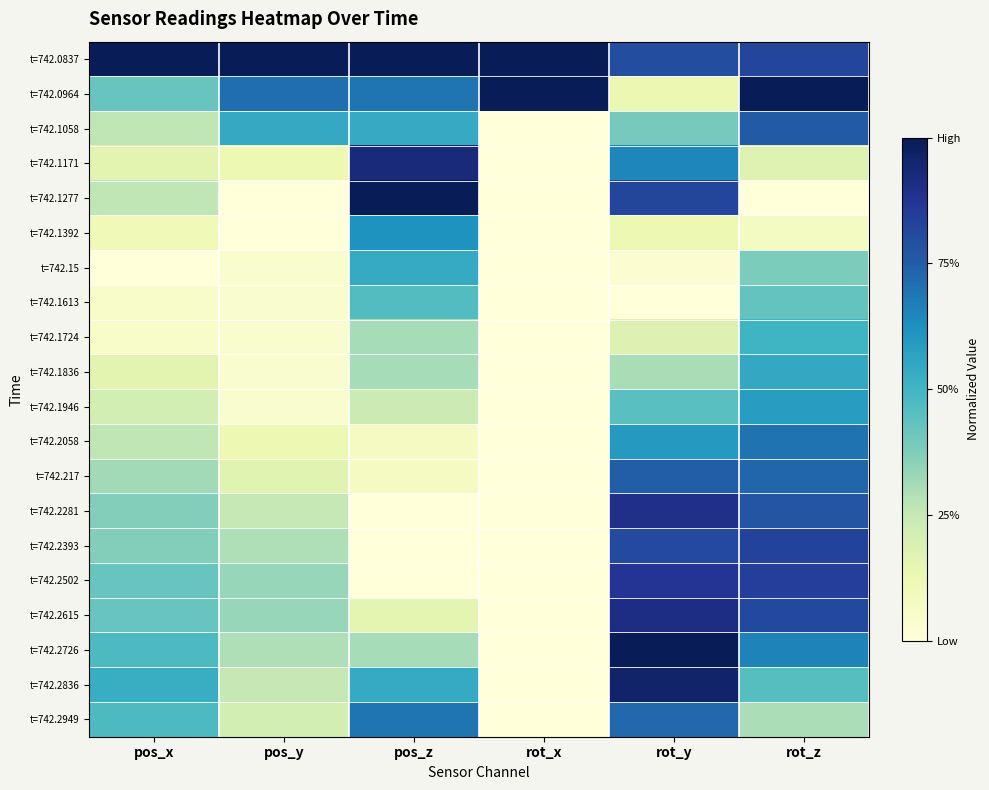

Reading left to right, extract all data points from this chart.

t=742.0837: pos_x=1.0	pos_y=1.0	pos_z=1.0	rot_x=1.0	rot_y=0.8	rot_z=0.8
t=742.0964: pos_x=0.4	pos_y=0.7	pos_z=0.7	rot_x=1.0	rot_y=0.1	rot_z=1.0
t=742.1058: pos_x=0.3	pos_y=0.5	pos_z=0.5	rot_x=0.0	rot_y=0.4	rot_z=0.8
t=742.1171: pos_x=0.2	pos_y=0.1	pos_z=0.9	rot_x=0.0	rot_y=0.7	rot_z=0.2
t=742.1277: pos_x=0.3	pos_y=0.0	pos_z=1.0	rot_x=0.0	rot_y=0.8	rot_z=0.0
t=742.1392: pos_x=0.1	pos_y=0.0	pos_z=0.6	rot_x=0.0	rot_y=0.1	rot_z=0.1
t=742.15: pos_x=0.0	pos_y=0.0	pos_z=0.5	rot_x=0.0	rot_y=0.0	rot_z=0.4
t=742.1613: pos_x=0.1	pos_y=0.0	pos_z=0.5	rot_x=0.0	rot_y=0.0	rot_z=0.4
t=742.1724: pos_x=0.1	pos_y=0.0	pos_z=0.3	rot_x=0.0	rot_y=0.2	rot_z=0.5
t=742.1836: pos_x=0.2	pos_y=0.0	pos_z=0.3	rot_x=0.0	rot_y=0.3	rot_z=0.5
t=742.1946: pos_x=0.2	pos_y=0.0	pos_z=0.2	rot_x=0.0	rot_y=0.4	rot_z=0.6
t=742.2058: pos_x=0.3	pos_y=0.1	pos_z=0.1	rot_x=0.0	rot_y=0.6	rot_z=0.7
t=742.217: pos_x=0.3	pos_y=0.2	pos_z=0.1	rot_x=0.0	rot_y=0.8	rot_z=0.7
t=742.2281: pos_x=0.4	pos_y=0.3	pos_z=0.0	rot_x=0.0	rot_y=0.9	rot_z=0.8
t=742.2393: pos_x=0.4	pos_y=0.3	pos_z=0.0	rot_x=0.0	rot_y=0.8	rot_z=0.8
t=742.2502: pos_x=0.4	pos_y=0.3	pos_z=0.0	rot_x=0.0	rot_y=0.9	rot_z=0.8
t=742.2615: pos_x=0.4	pos_y=0.3	pos_z=0.2	rot_x=0.0	rot_y=0.9	rot_z=0.8
t=742.2726: pos_x=0.5	pos_y=0.3	pos_z=0.3	rot_x=0.0	rot_y=1.0	rot_z=0.7
t=742.2836: pos_x=0.5	pos_y=0.3	pos_z=0.5	rot_x=0.0	rot_y=1.0	rot_z=0.5
t=742.2949: pos_x=0.5	pos_y=0.2	pos_z=0.7	rot_x=0.0	rot_y=0.7	rot_z=0.3